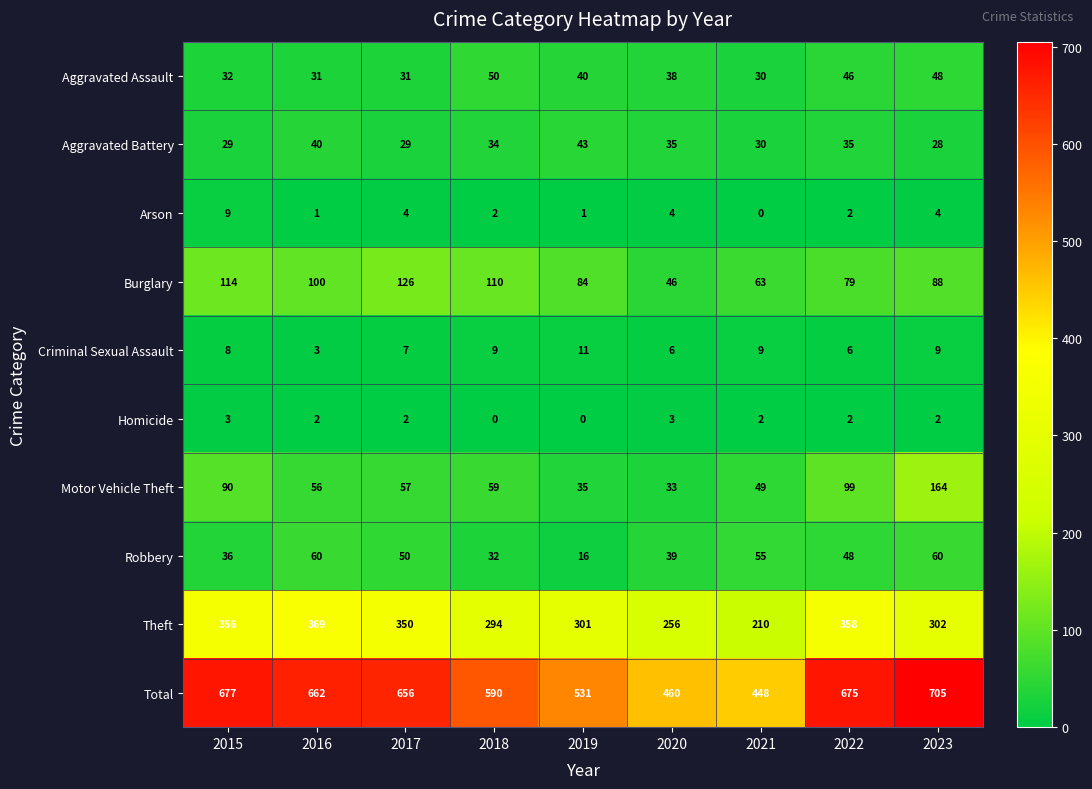

At which category is the sum across all series the highest?

2023